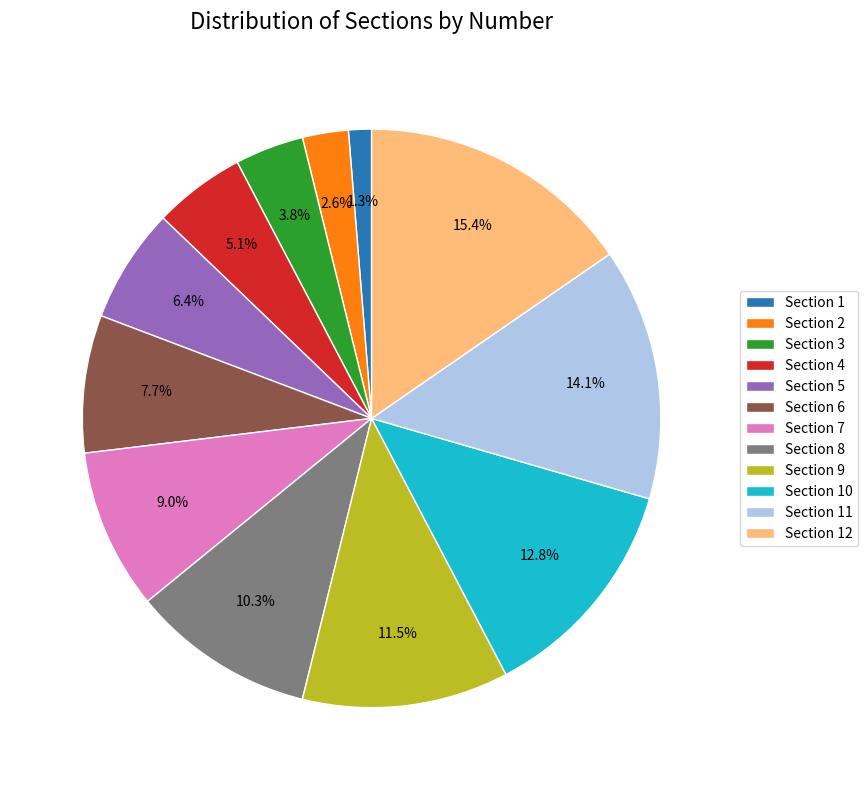

Is Section 10 the majority of the pie?

No